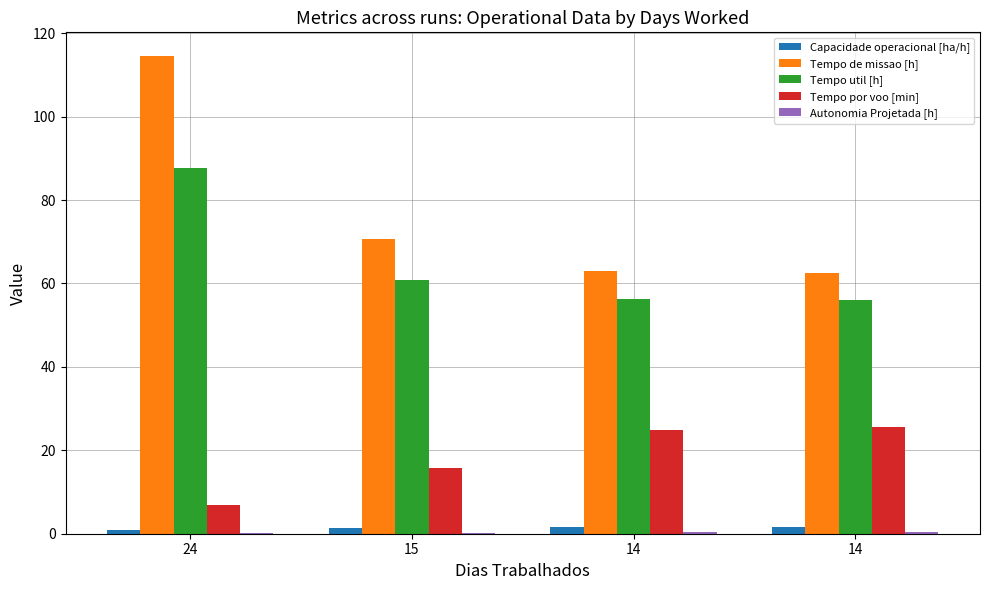

Which category has the highest value in the Tempo por voo [min] series?

14